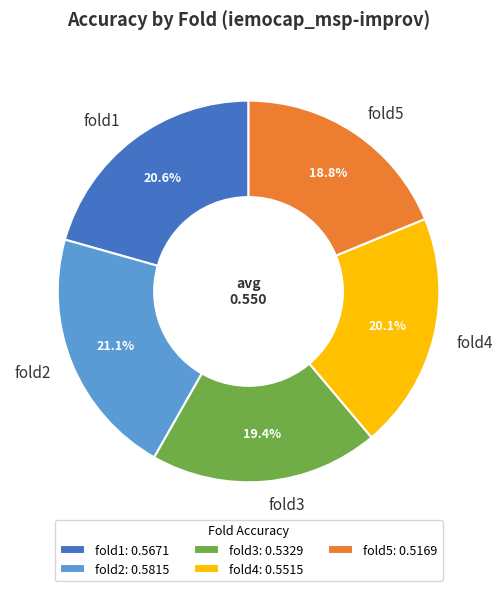

Count the number of slices in the pie.

5